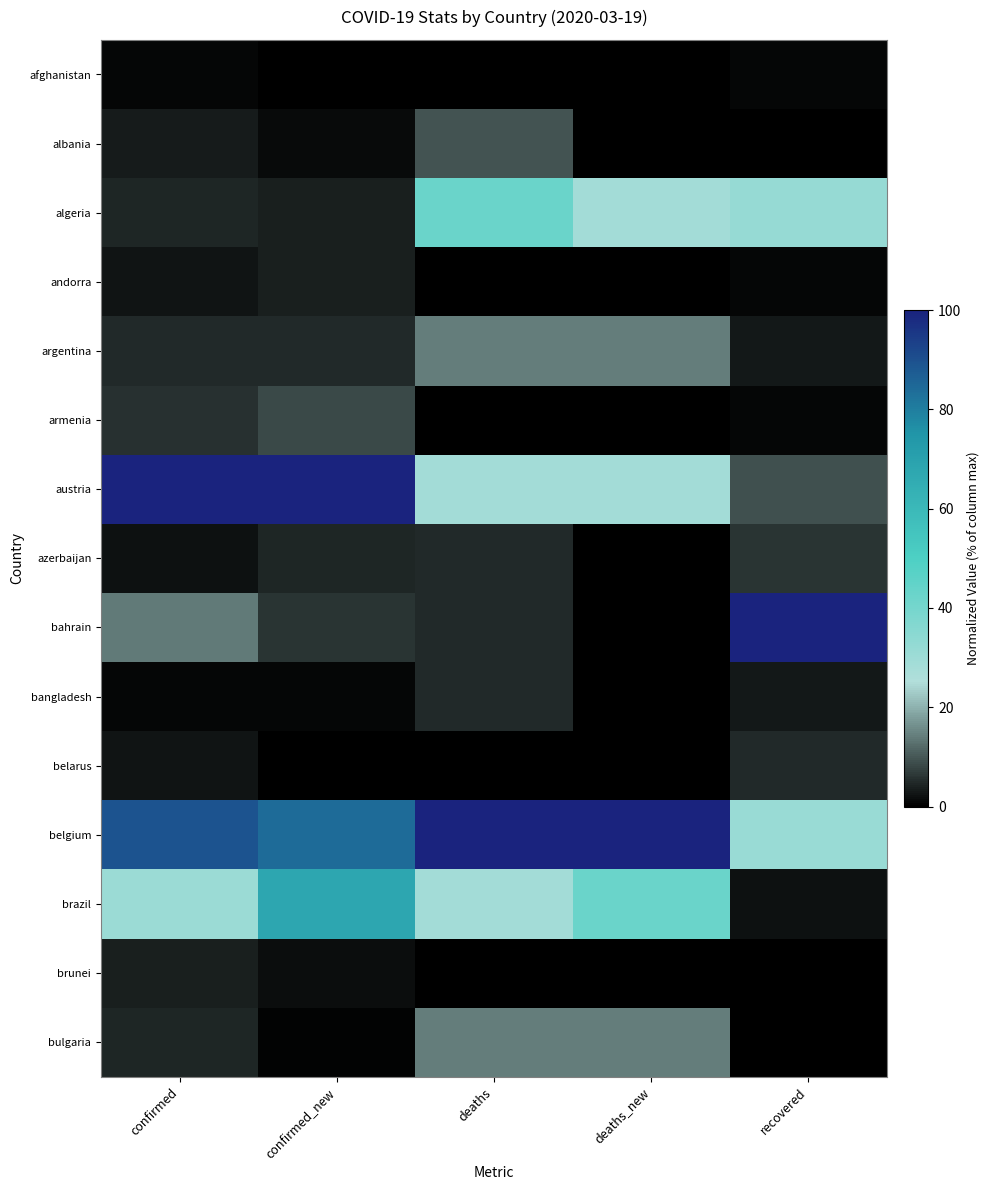

What is the total value across all series at confirmed?

269.5